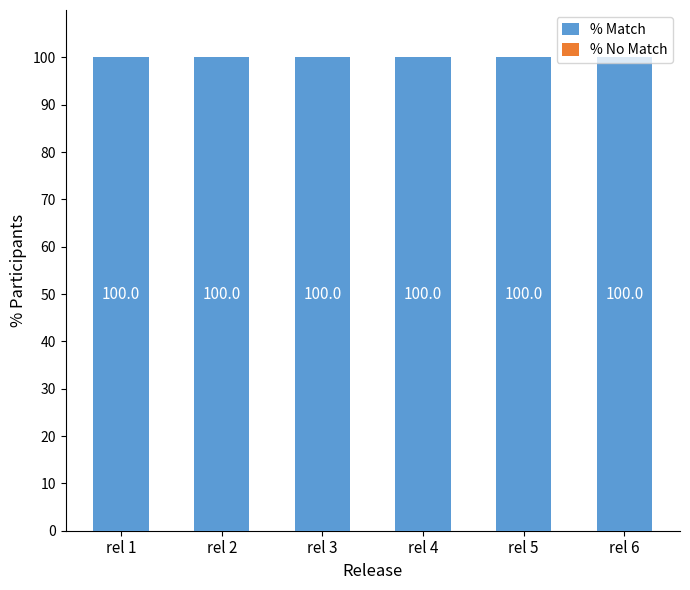

Rank the series at rel 3 from lowest to highest value.

% No Match, % Match